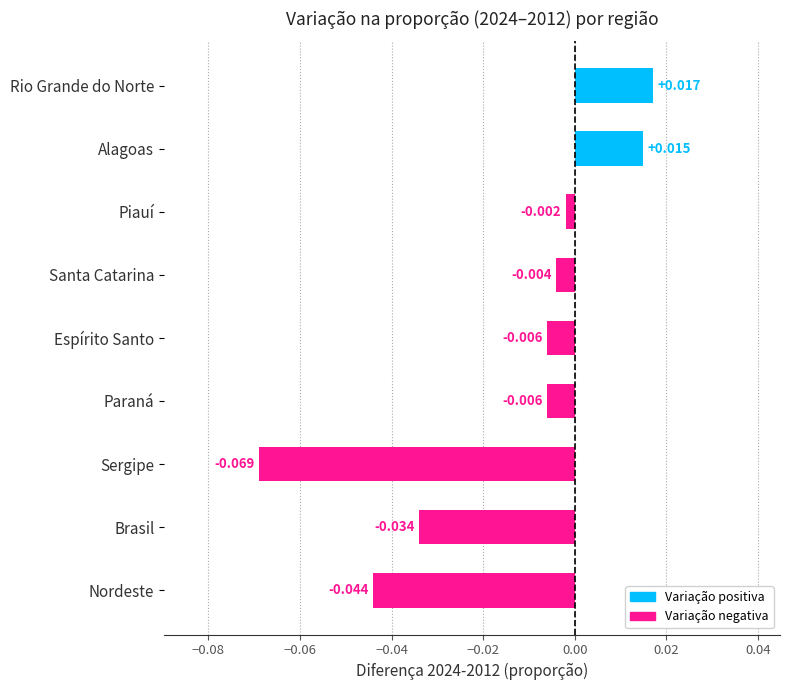

Which has a higher value, Santa Catarina or Sergipe?

Santa Catarina